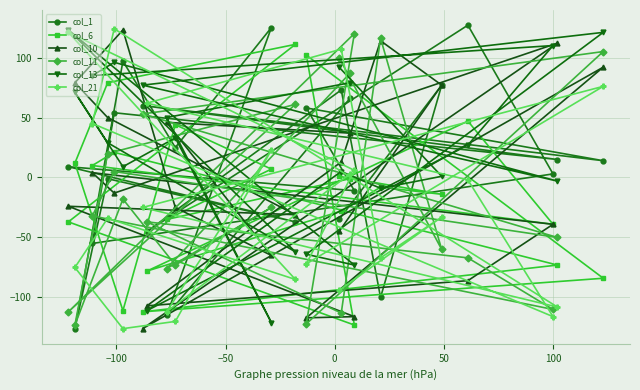

Rank the series by their maximum value, from lowest to highest.

col_6, col_11, col_10, col_13, col_21, col_1